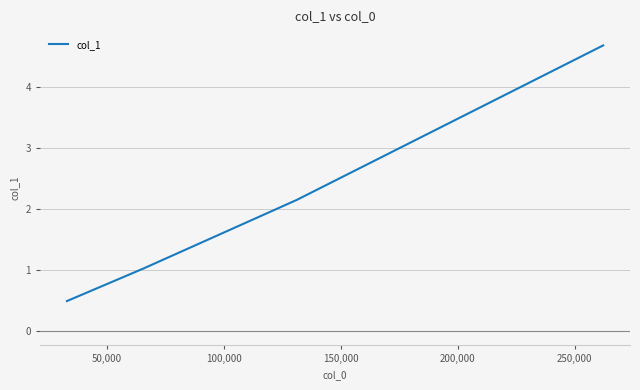

What is the smallest value displayed?

0.5